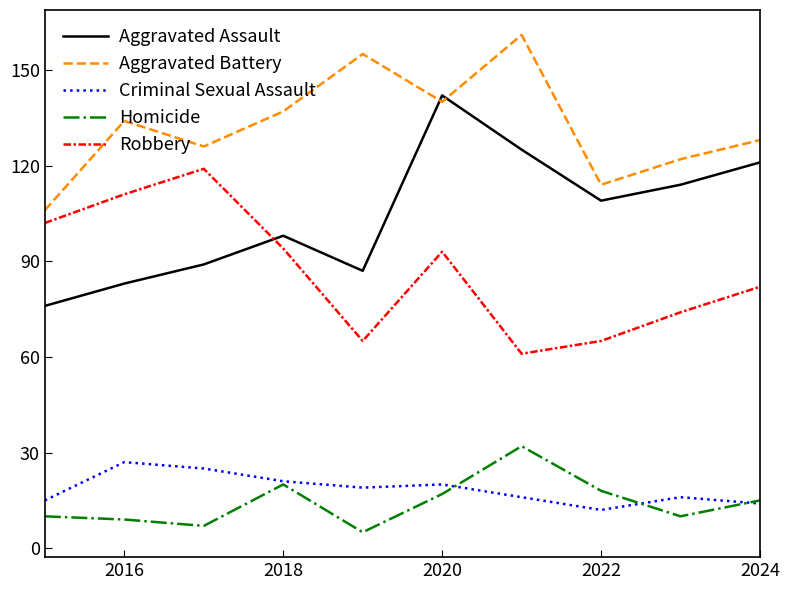

In Homicide, how many points are higher than both neighbors (excluding endpoints)?

2